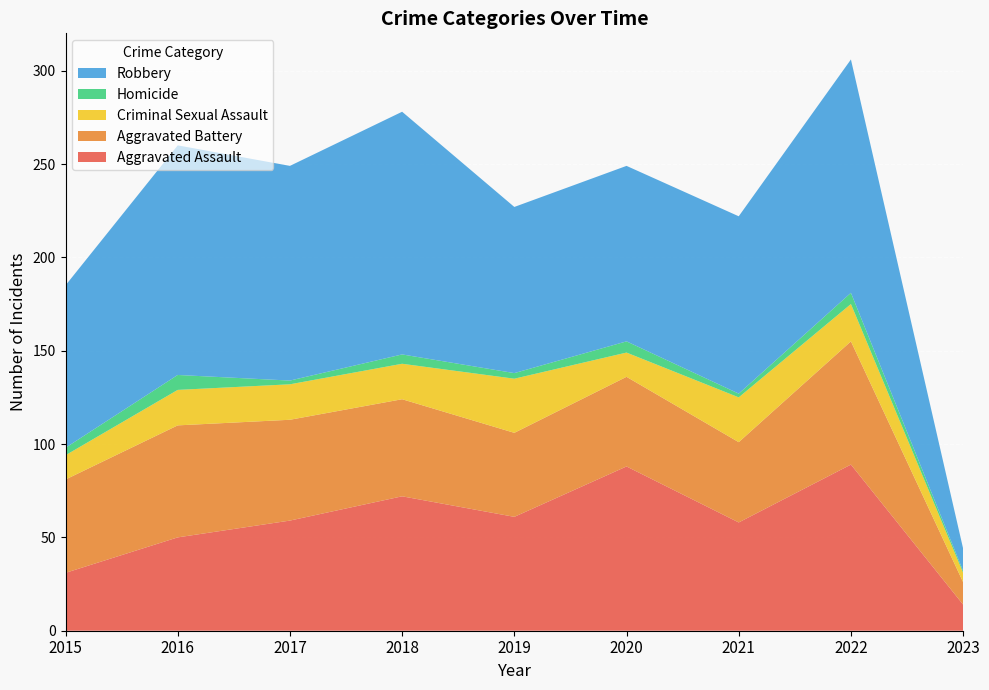

Reading left to right, extract all data points from this chart.

Aggravated Assault: 31	50	59	72	61	88	58	89	14
Aggravated Battery: 50	60	54	52	45	48	43	66	12
Criminal Sexual Assault: 13	19	19	19	29	13	24	20	5
Homicide: 4	8	2	5	3	6	2	6	1
Robbery: 87	123	115	130	89	94	95	125	12